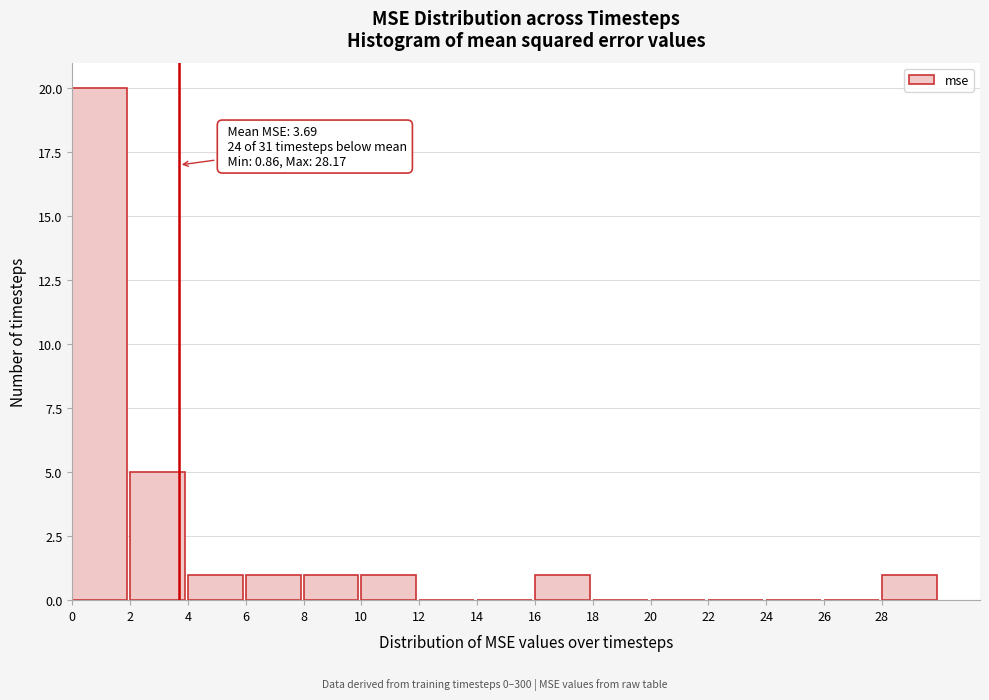

Over which range of the x-axis is the bar tallest?

0 to 2